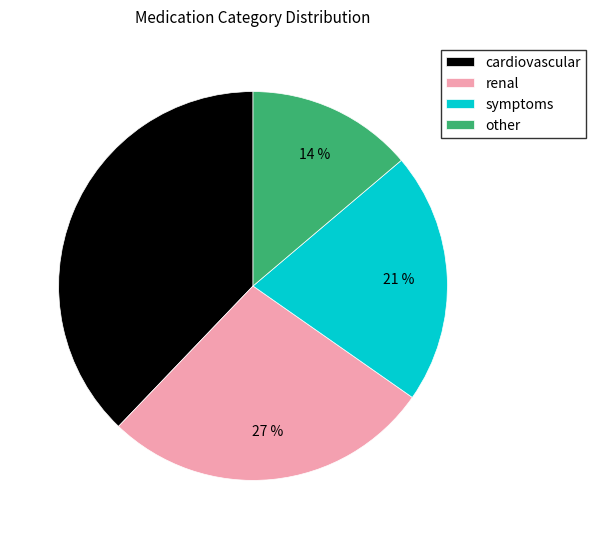

What is the largest slice in the pie chart?

cardiovascular